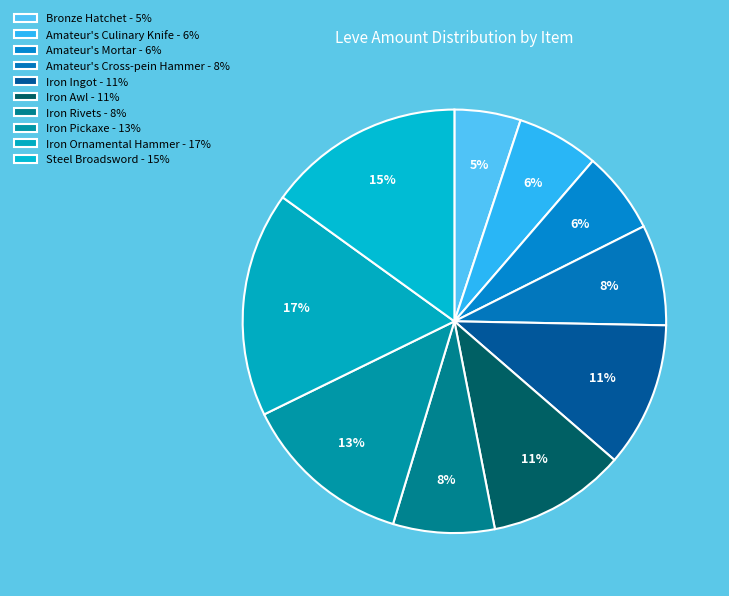

Combined, what portion of the pie is Iron Ornamental Hammer and Amateur's Culinary Knife?

23.5%